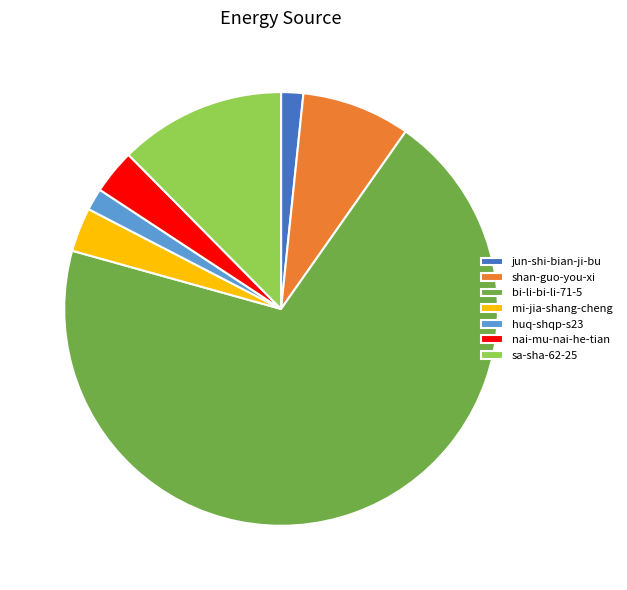

Which slice is the largest?

bi-li-bi-li-71-5